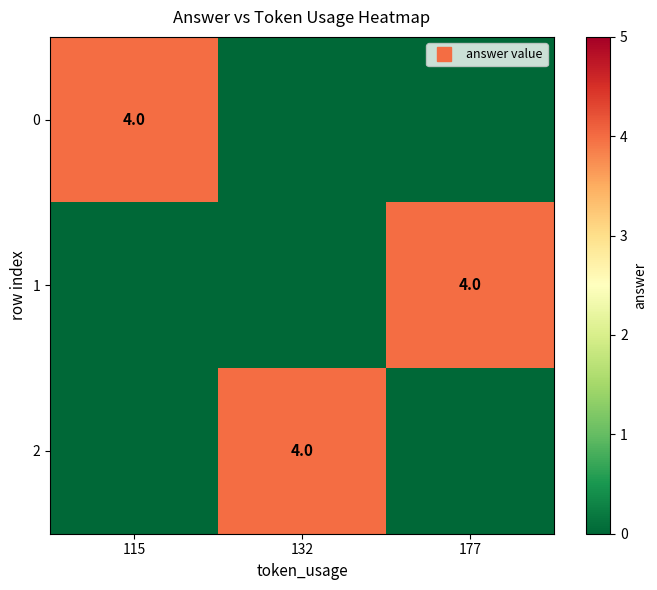

Which category has the highest value in the 2 series?

132